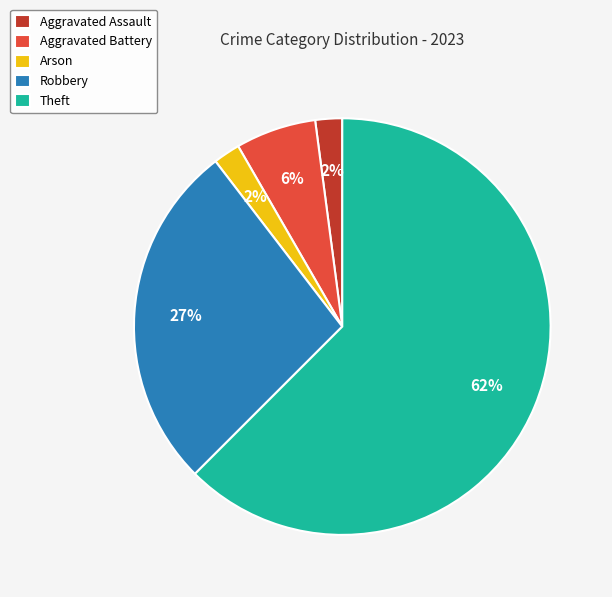

Which slice represents more than half of the pie?

Theft